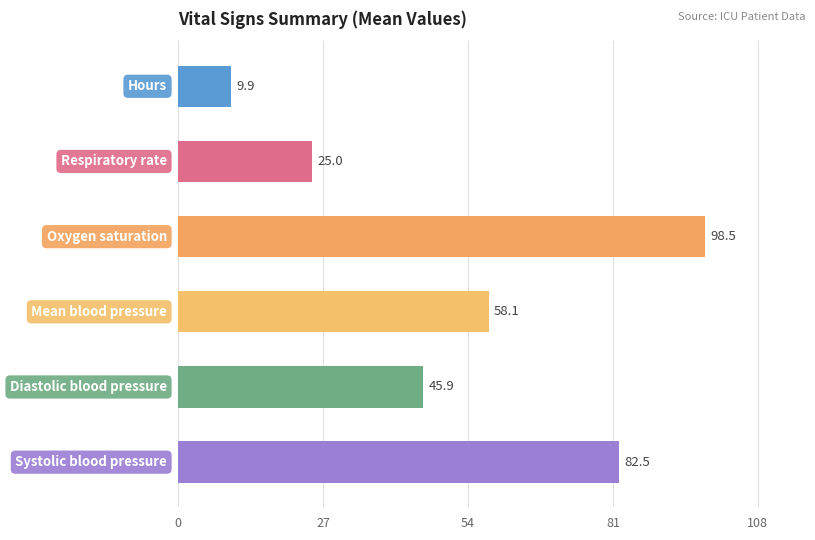

What is the average value?

53.3